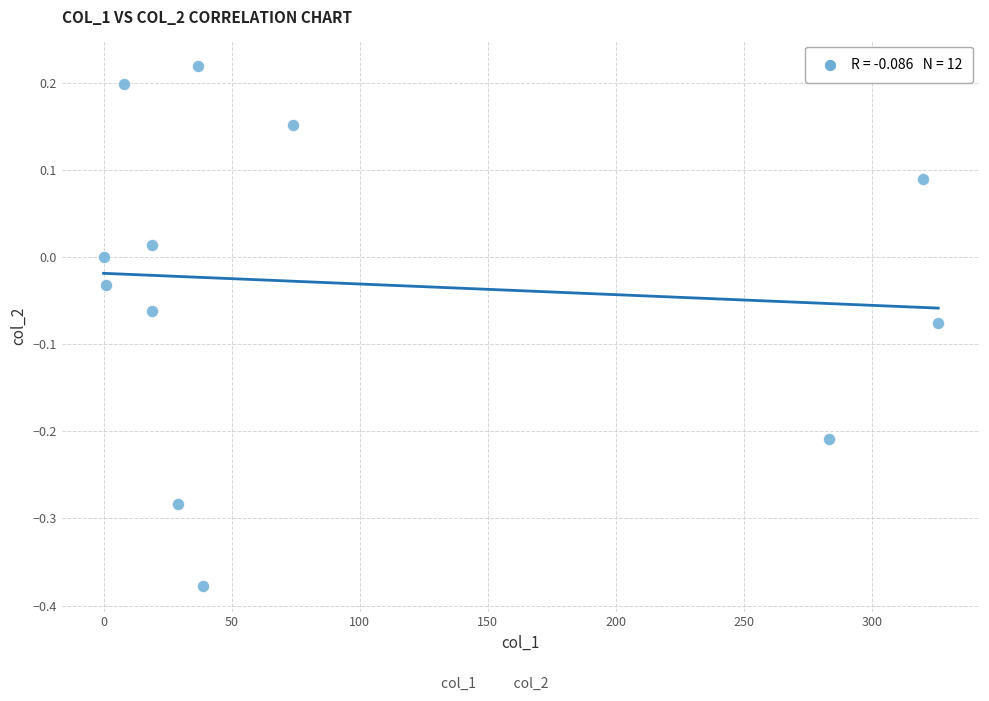

What is the average X value?

96.2